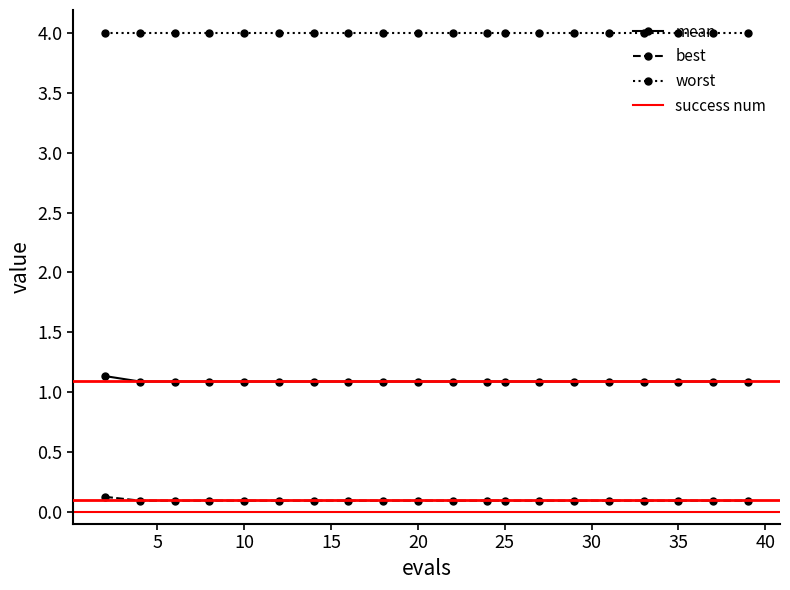

What is the highest value of the mean series?

1.1